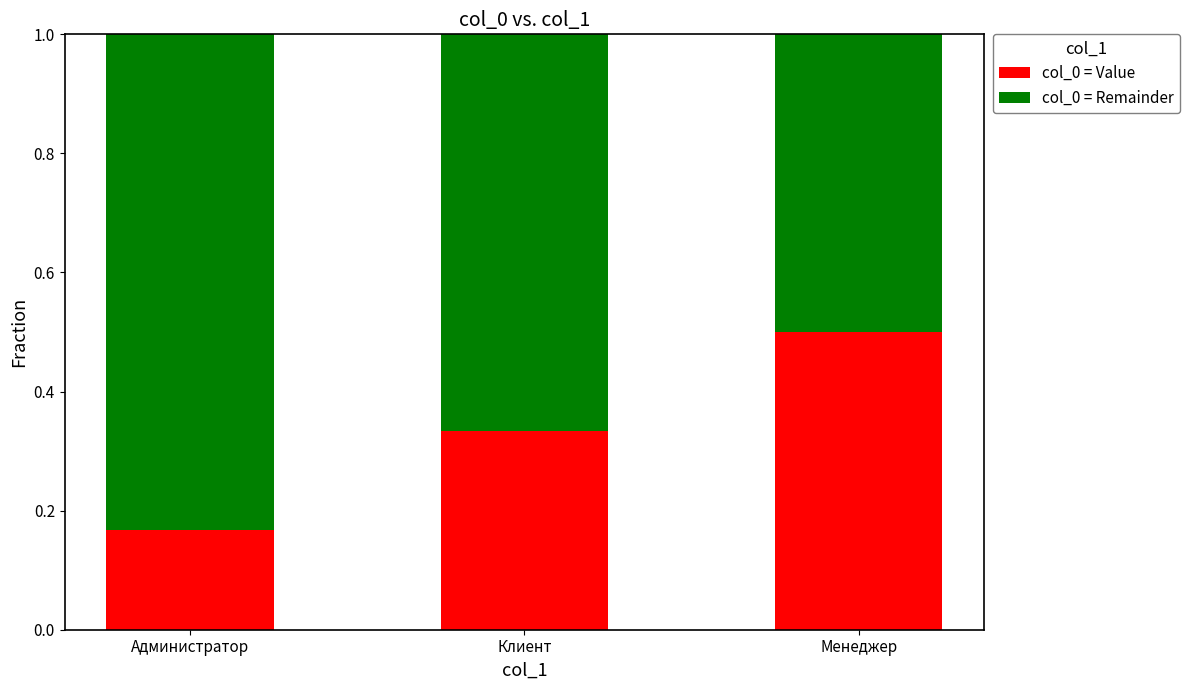

At which label is col_0 = Value closest to 0?

Администратор